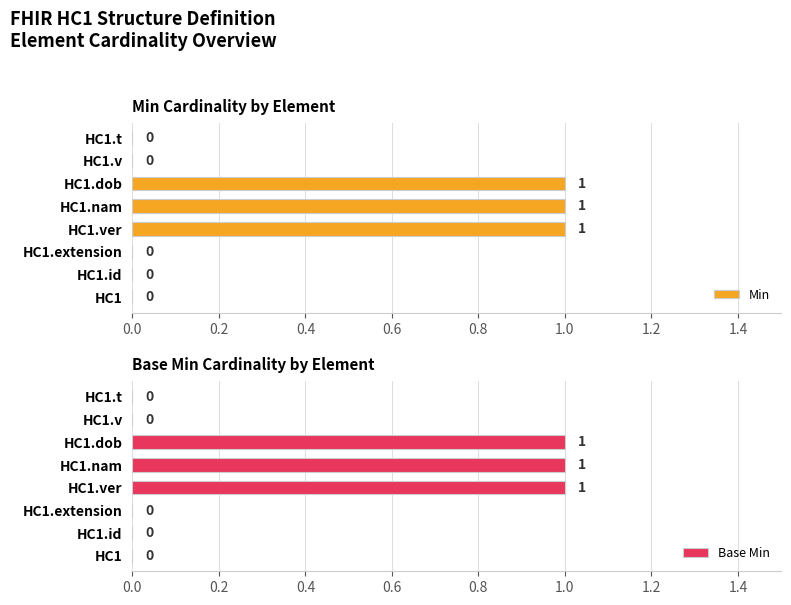

The value of Base Min at HC1.extension is 0. True or false?

True